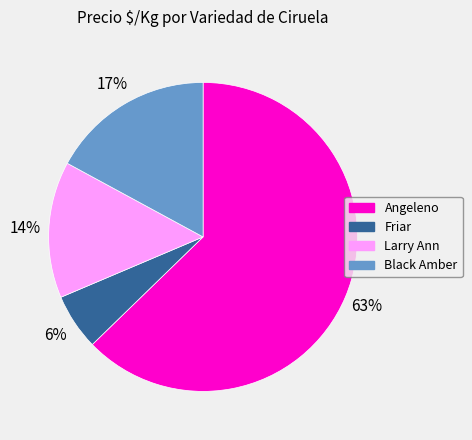

Which has a higher value, Larry Ann or Friar?

Larry Ann